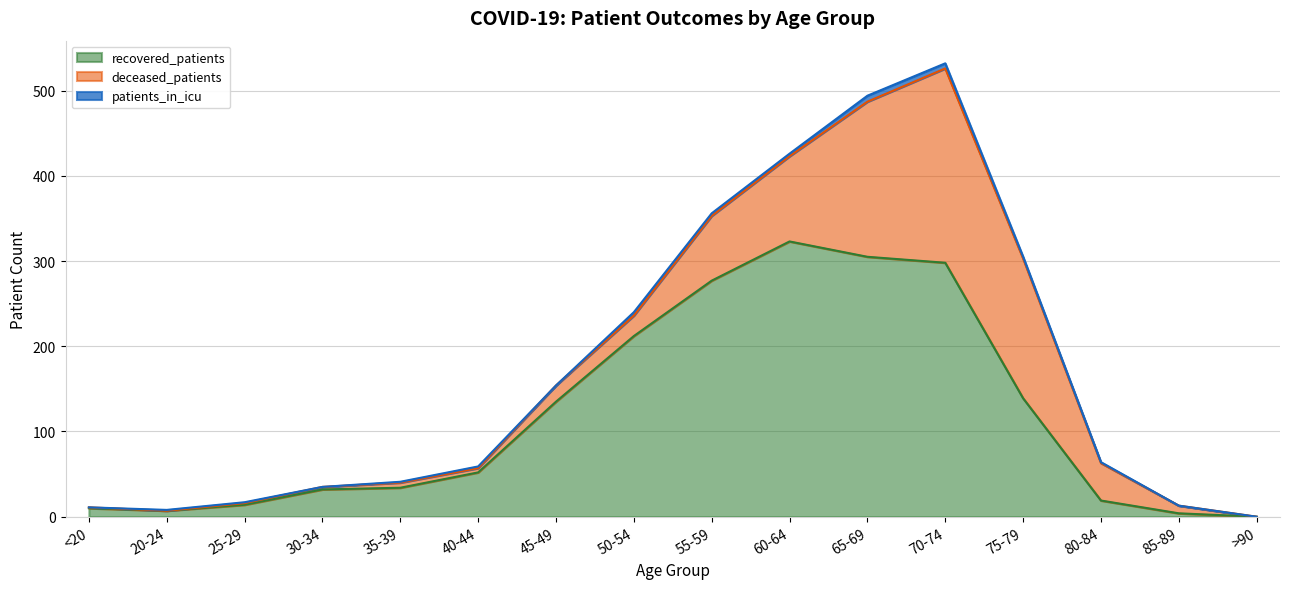

Reading left to right, extract all data points from this chart.

recovered_patients: <20=10	20-24=7	25-29=14	30-34=32	35-39=34	40-44=52	45-49=135	50-54=212	55-59=277	60-64=323	65-69=305	70-74=298	75-79=139	80-84=19	85-89=4	>90=0
deceased_patients: <20=1	20-24=0	25-29=2	30-34=3	35-39=6	40-44=5	45-49=19	50-54=24	55-59=76	60-64=100	65-69=182	70-74=228	75-79=164	80-84=44	85-89=9	>90=0
patients_in_icu: <20=0	20-24=1	25-29=1	30-34=0	35-39=1	40-44=2	45-49=0	50-54=4	55-59=3	60-64=3	65-69=7	70-74=6	75-79=2	80-84=1	85-89=0	>90=0